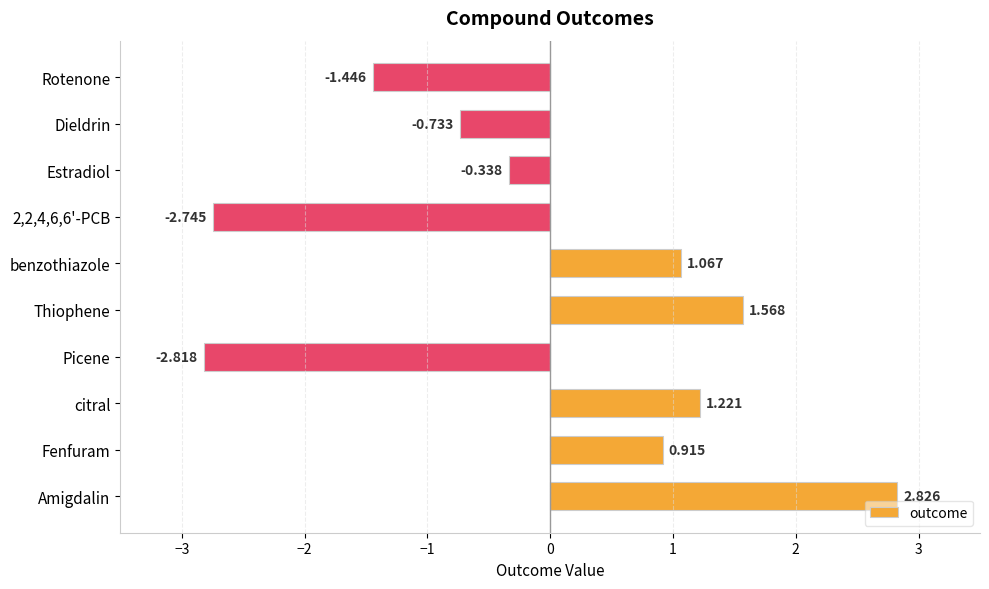

Does the chart contain any negative values?

Yes